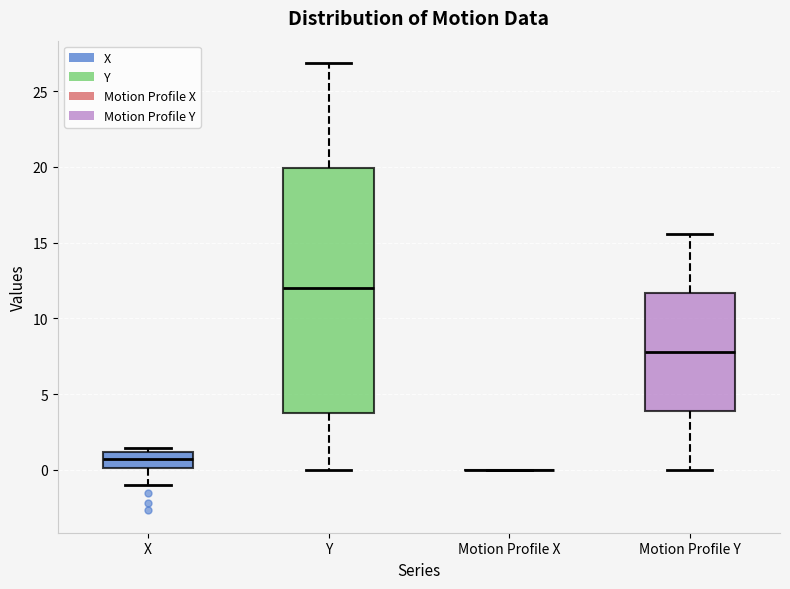

Comparing the boxes themselves (not the whiskers), which one is the tallest?

Y